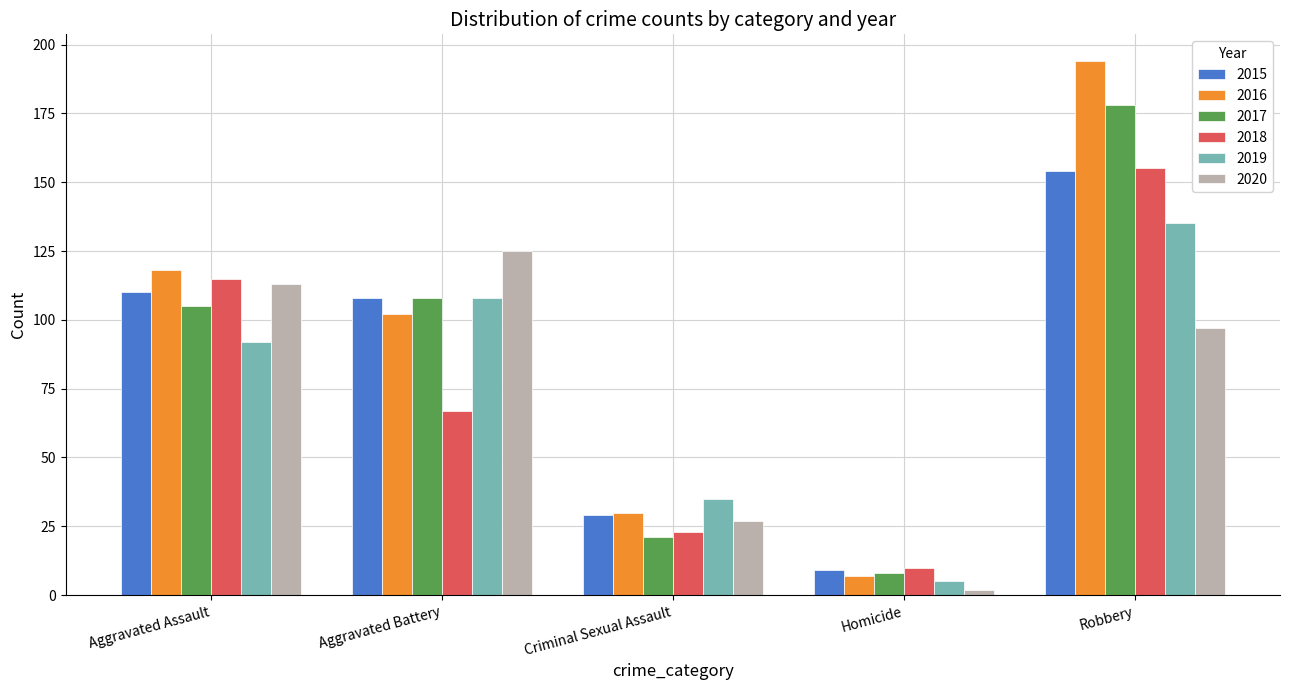

Which series has the largest total across all categories?

2016